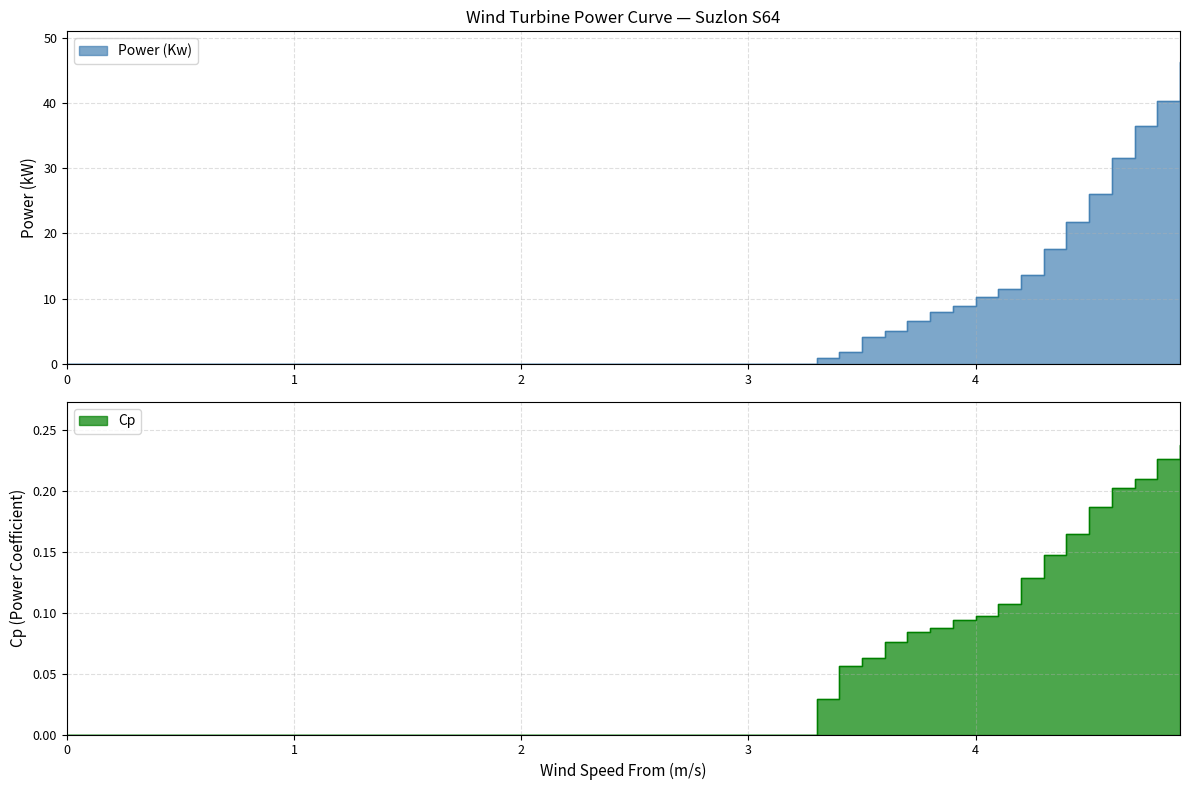

Does the chart display data point markers on the line(s)?

No